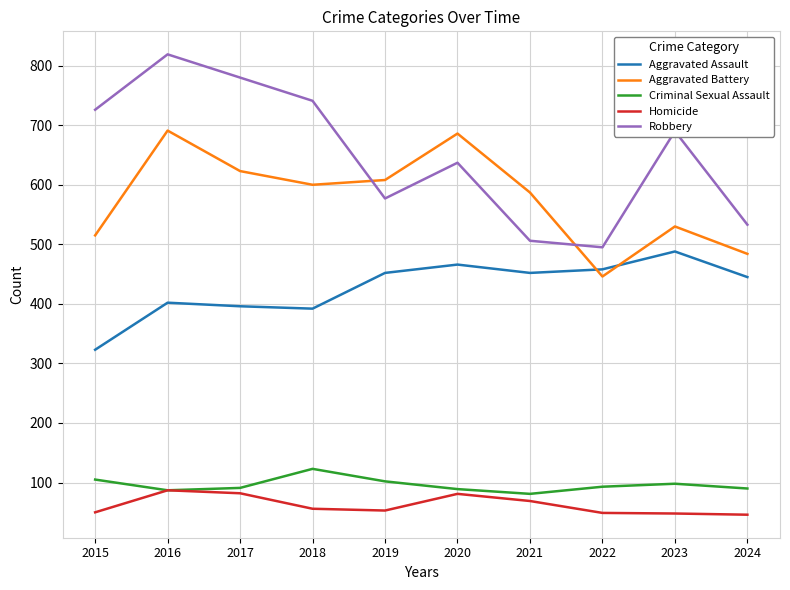

Read the Criminal Sexual Assault value at 2021.

81